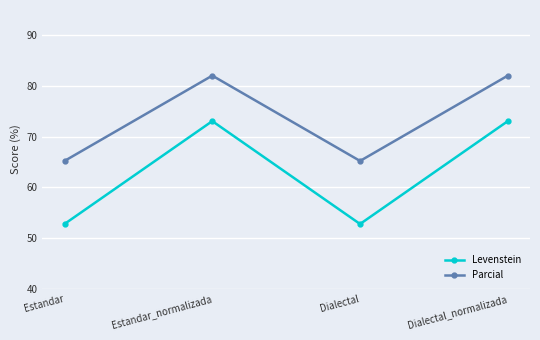

How many categories are shown in the chart?

4